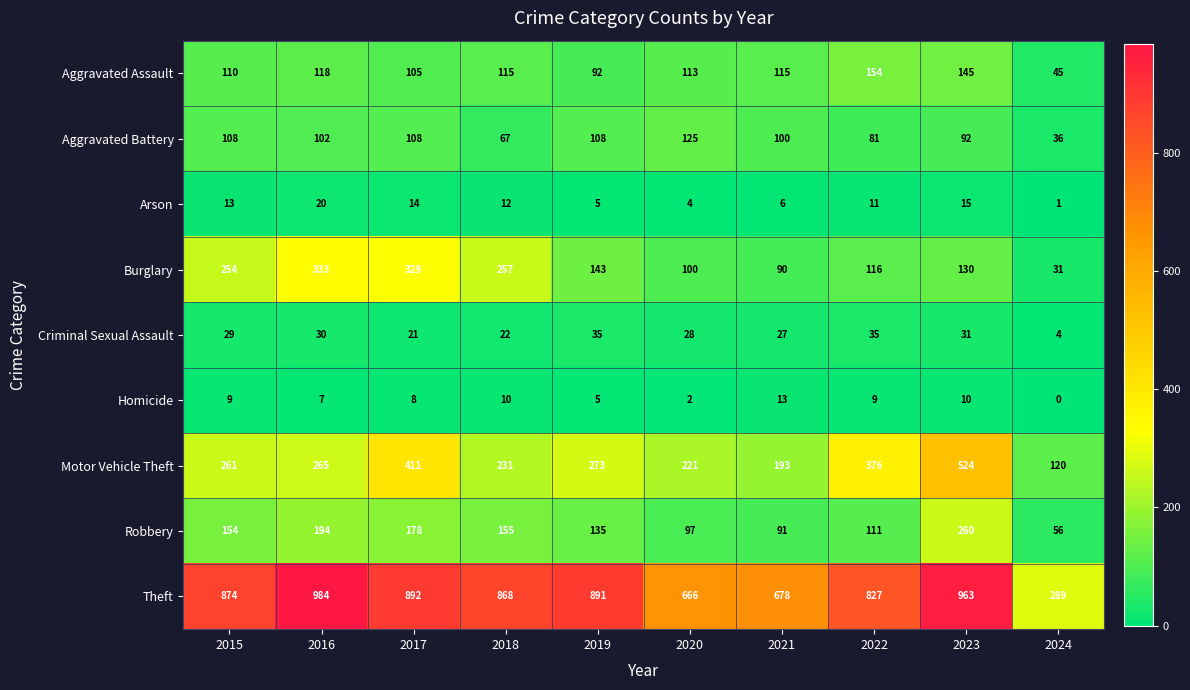

Rank the categories by Motor Vehicle Theft value from highest to lowest.

2023, 2017, 2022, 2019, 2016, 2015, 2018, 2020, 2021, 2024